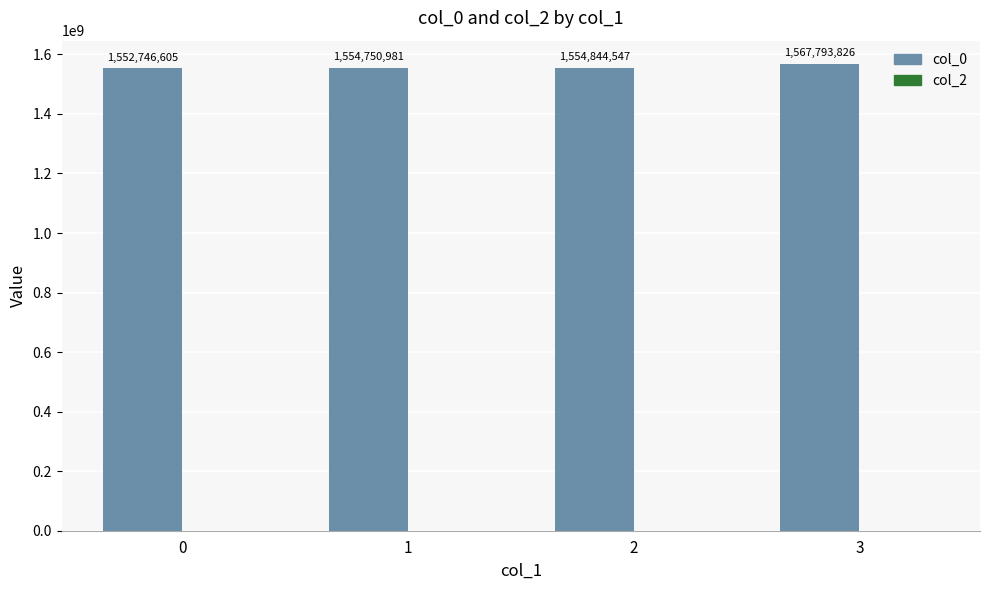

How many data points does each series have?

4